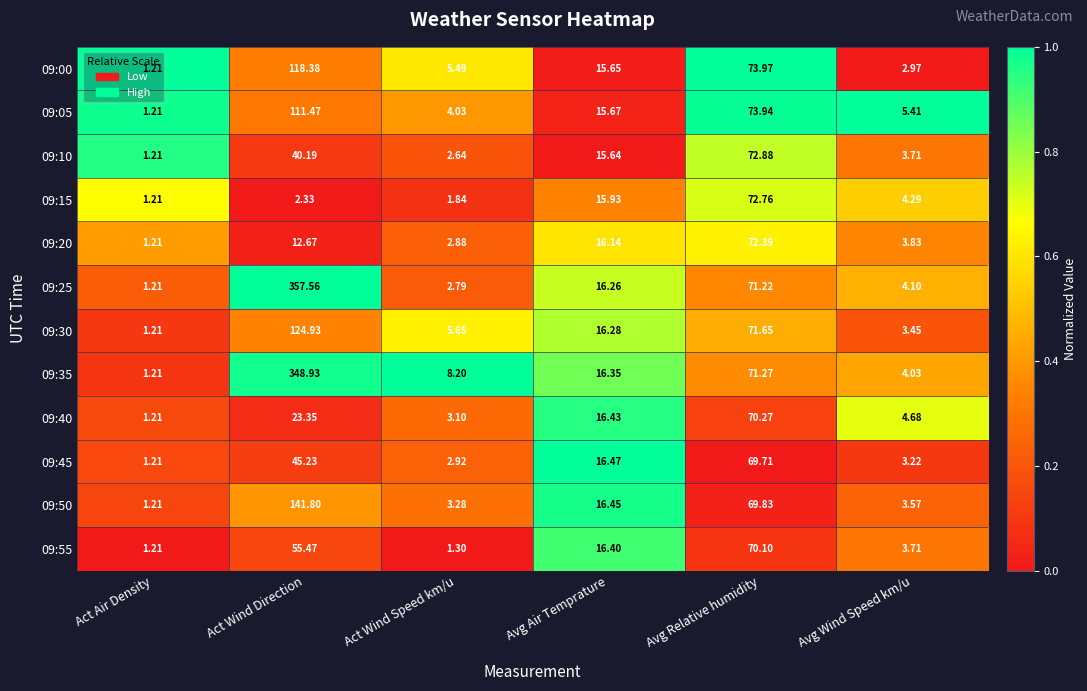

Is the value of 09:00 at Act Air Density greater than the value of 09:05 at Avg Relative humidity?

No